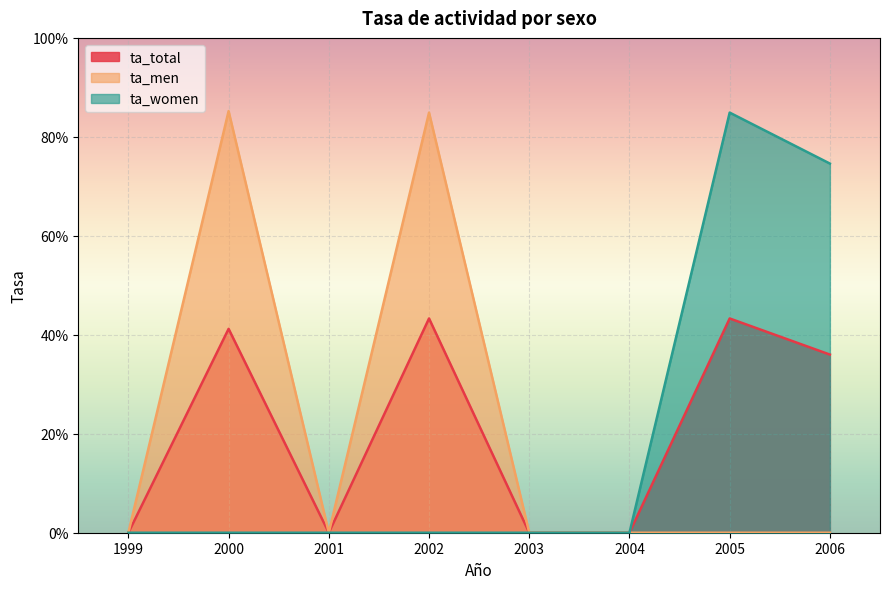

Which category has the lowest value across all series?

1999